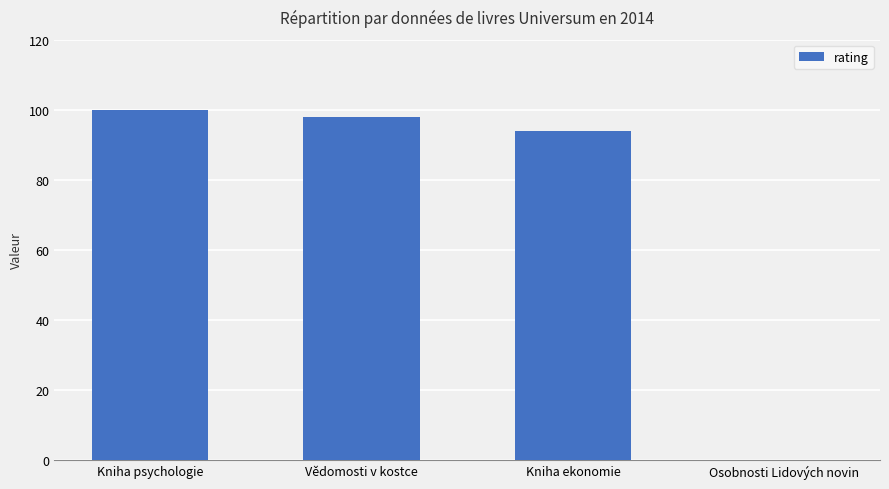

What is the sum of the values at Kniha ekonomie and Vědomosti v kostce?

192